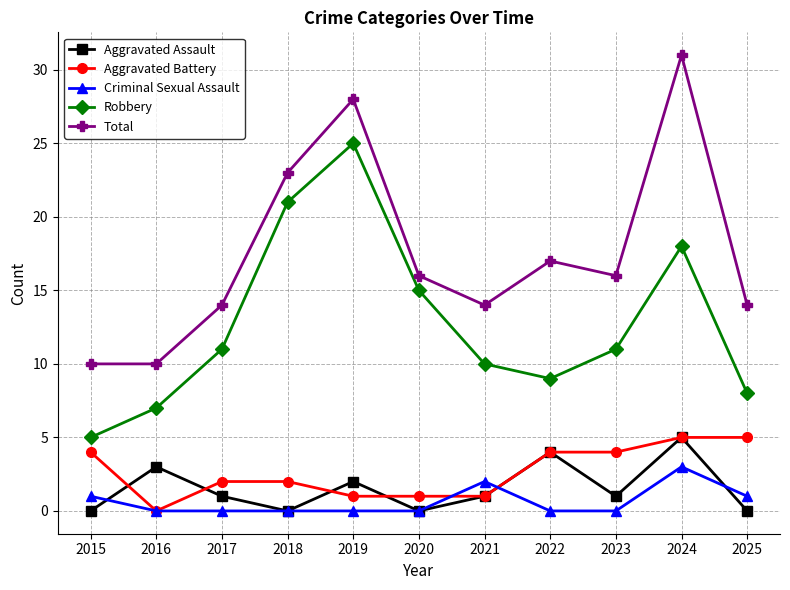

What is the sum of the Aggravated Battery values at 2023 and 2016?

4